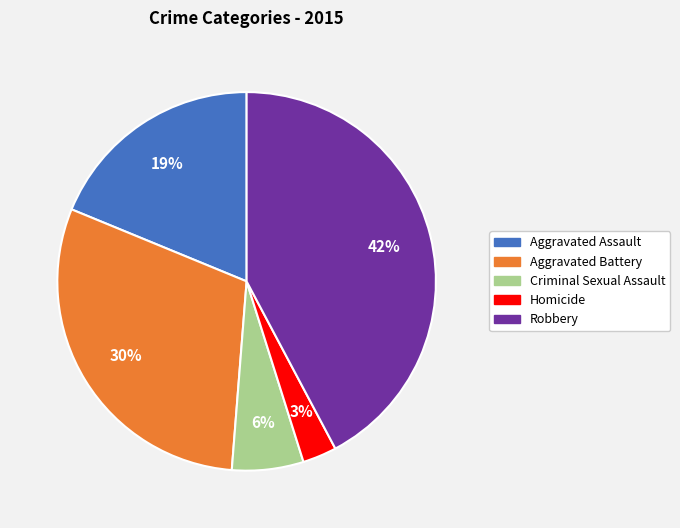

Do Robbery and Criminal Sexual Assault together represent more than half of the pie?

No